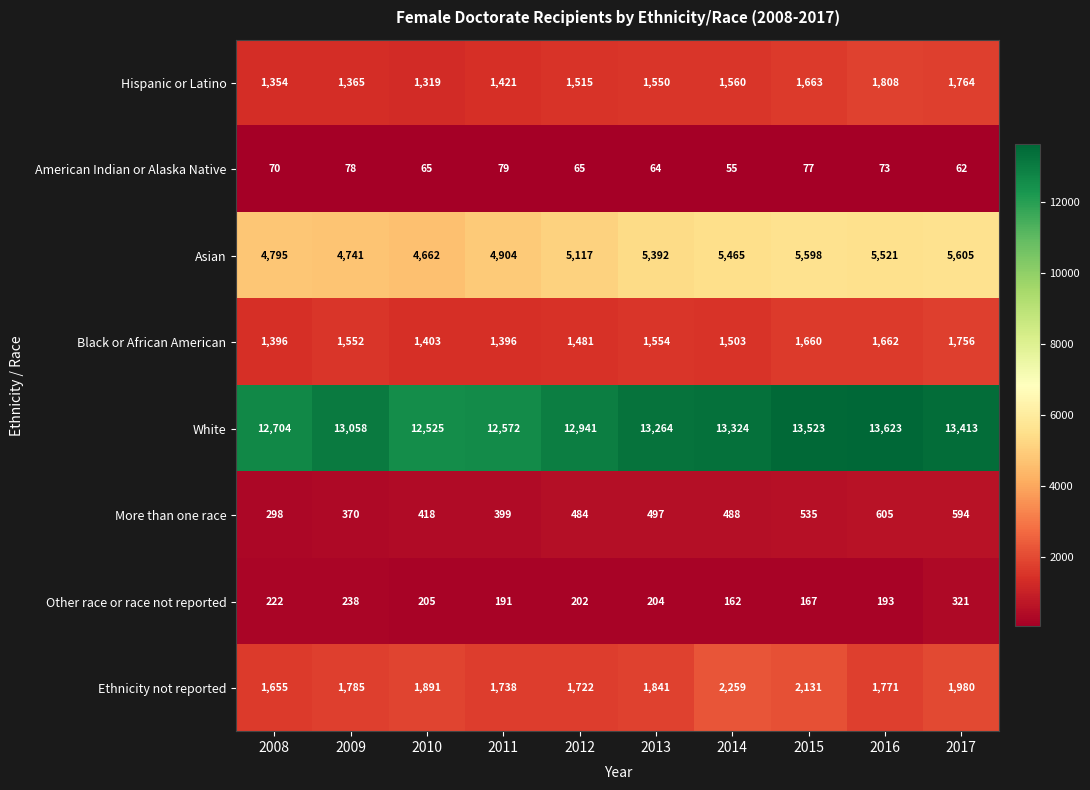

List the series in order of their peak value, highest first.

White, Asian, Ethnicity not reported, Hispanic or Latino, Black or African American, More than one race, Other race or race not reported, American Indian or Alaska Native